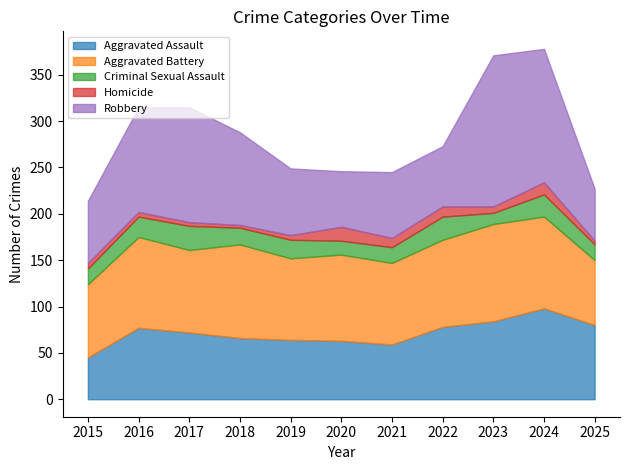

What is the value of the Aggravated Battery point at the 10th from the left?

99